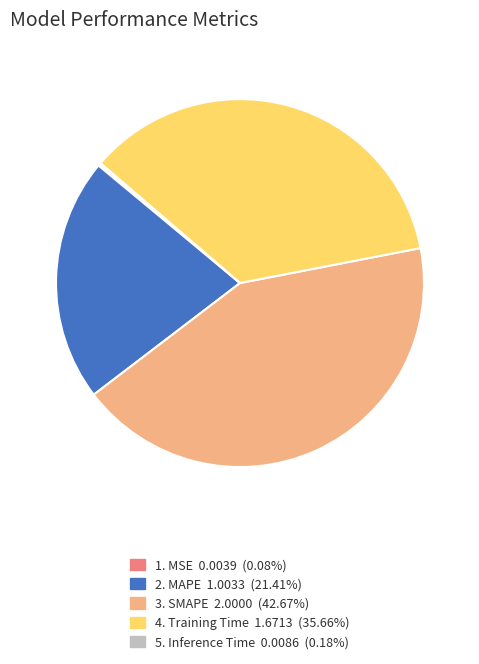

Does any single category account for the majority?

No